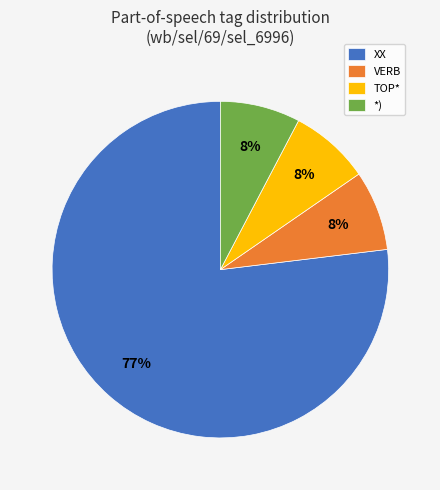

Between XX and VERB, which is larger?

XX